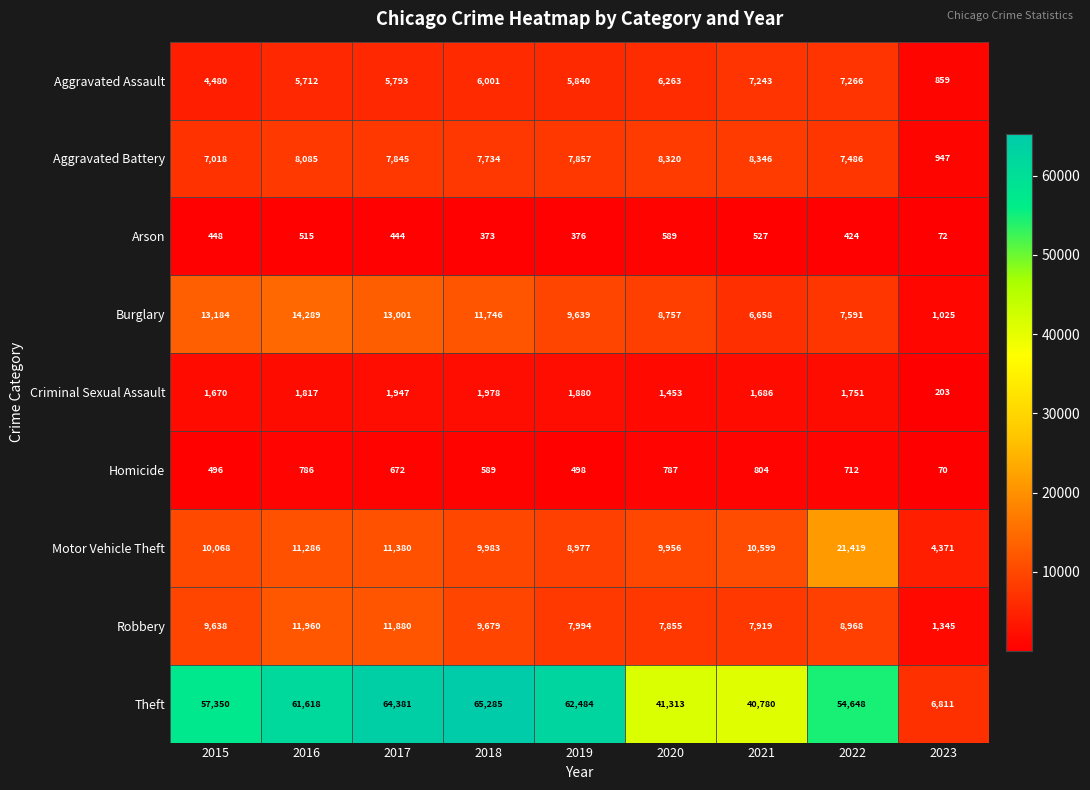

Rank the series at 2015 from highest to lowest value.

Theft, Burglary, Motor Vehicle Theft, Robbery, Aggravated Battery, Aggravated Assault, Criminal Sexual Assault, Homicide, Arson